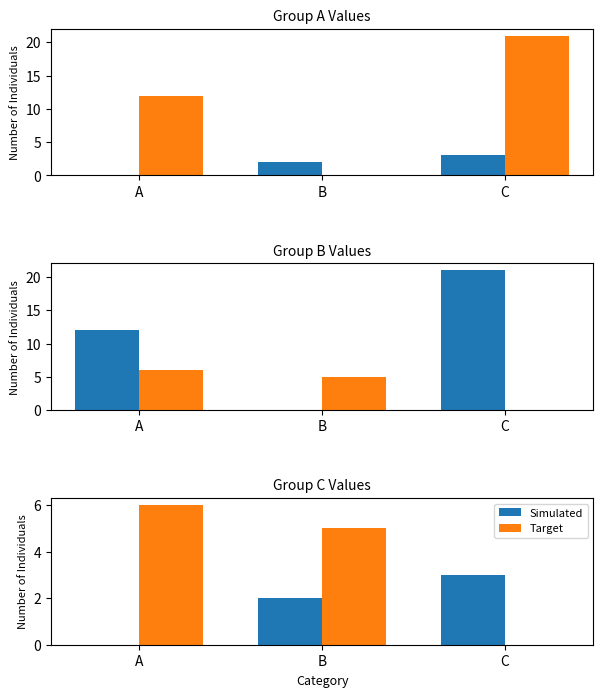

How many bars are there in each group?

2